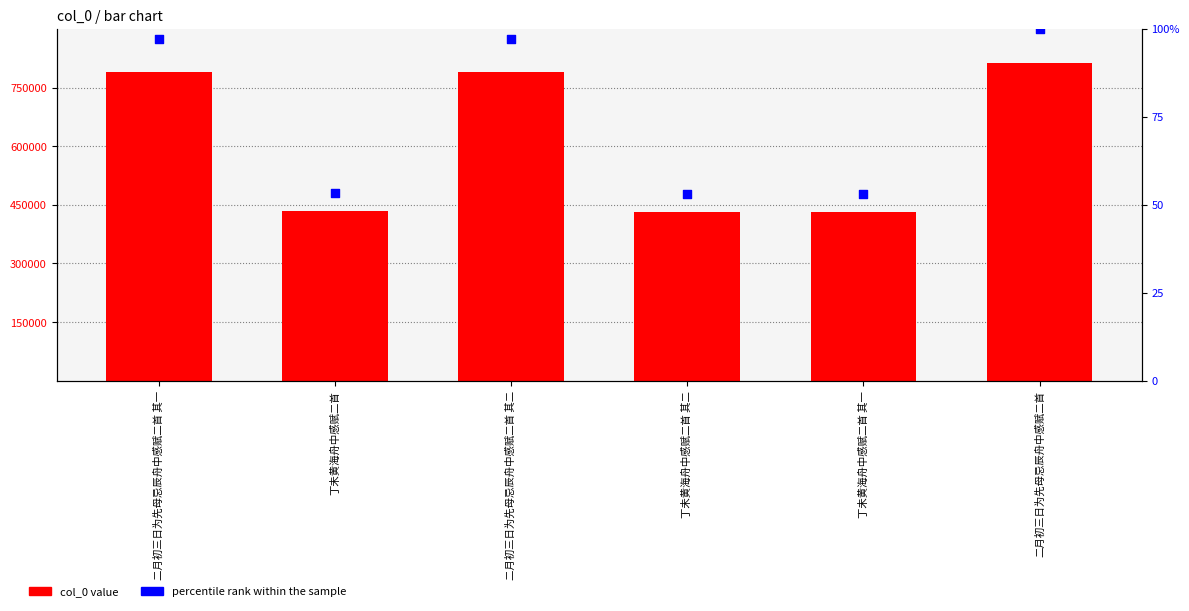

At which category is the sum across all series the highest?

二月初三日为先母忌辰舟中感赋二首